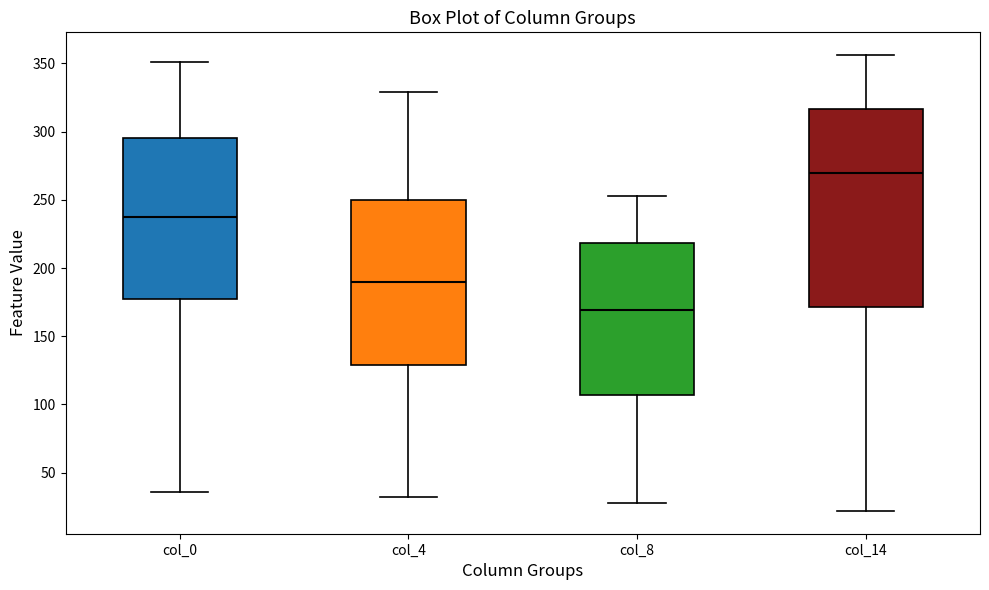

Which box's median line is the lowest?

col_8